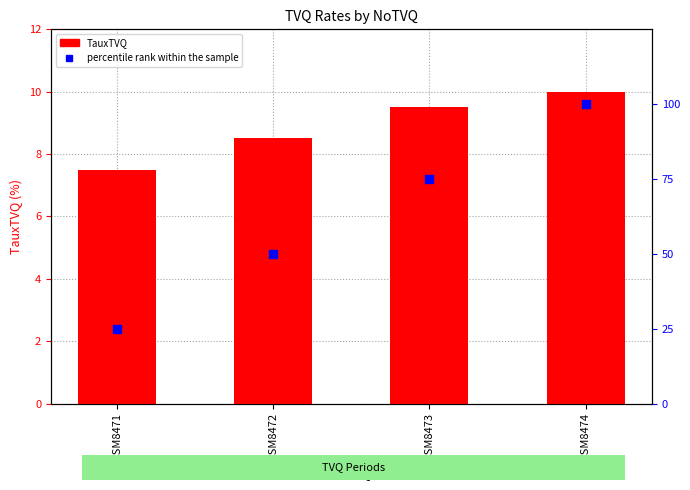

Which series has the largest Y range (max minus min)?

percentile rank within the sample